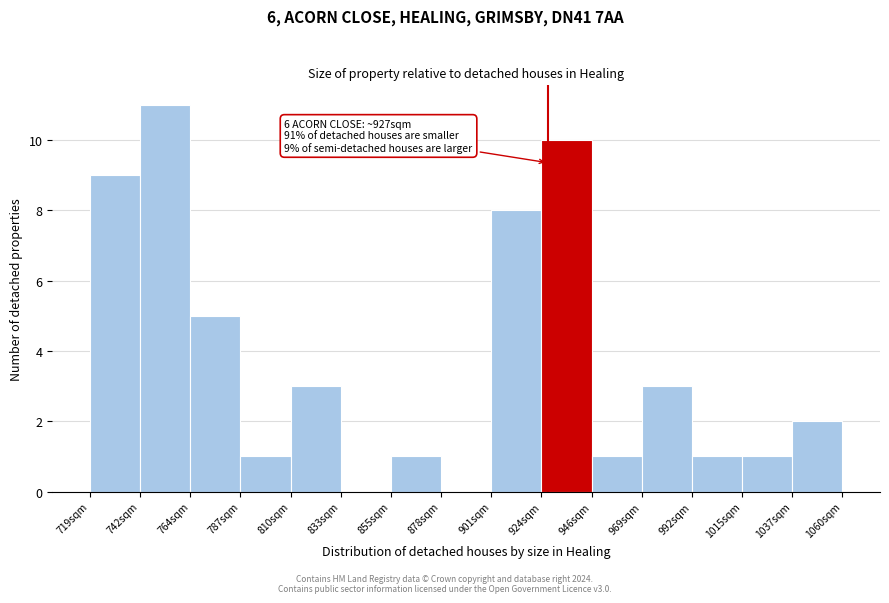

Which range on the x-axis has the tallest bar?

740 to 765